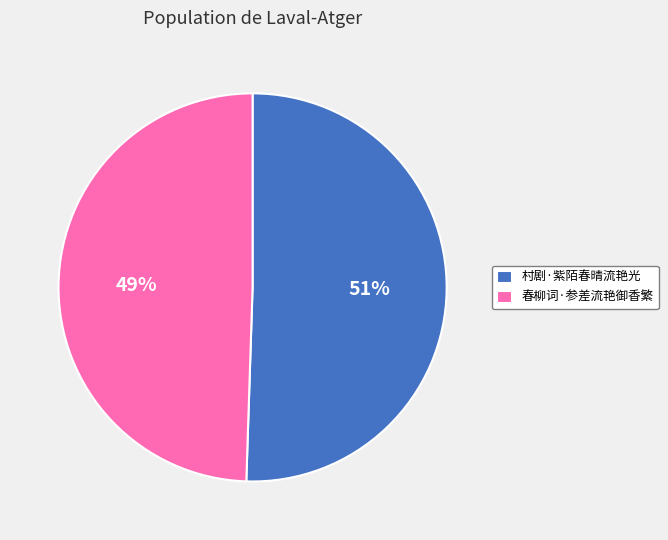

How many slices are in this pie chart?

2